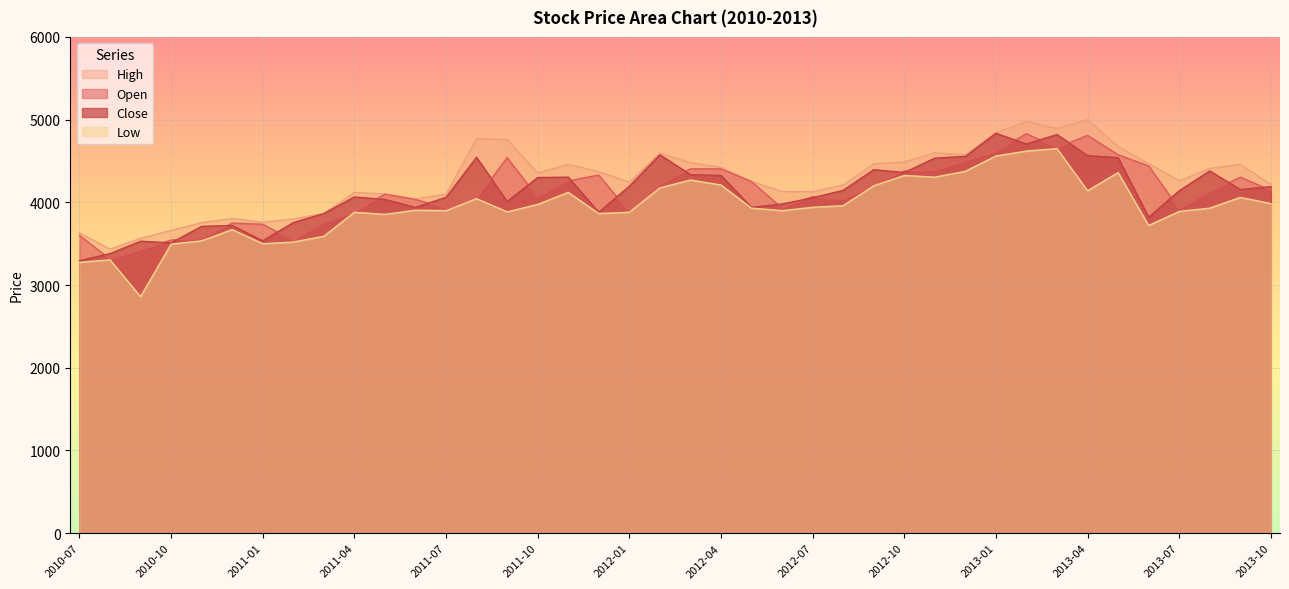

How many lines are shown in the chart?

4